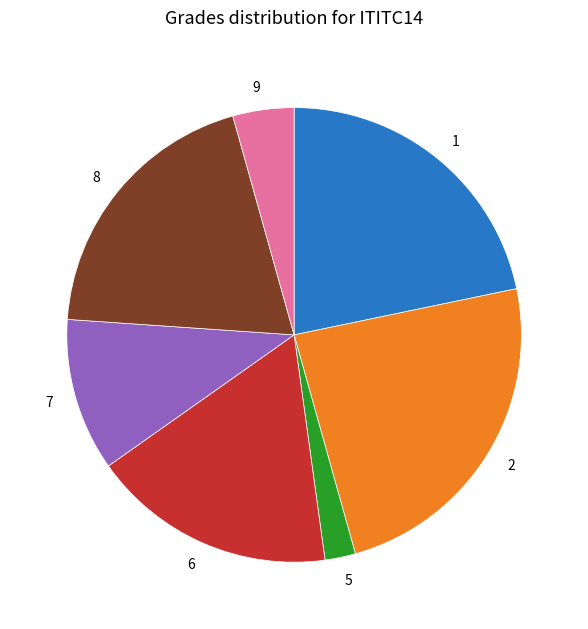

Is there any slice that represents more than half of the pie?

No